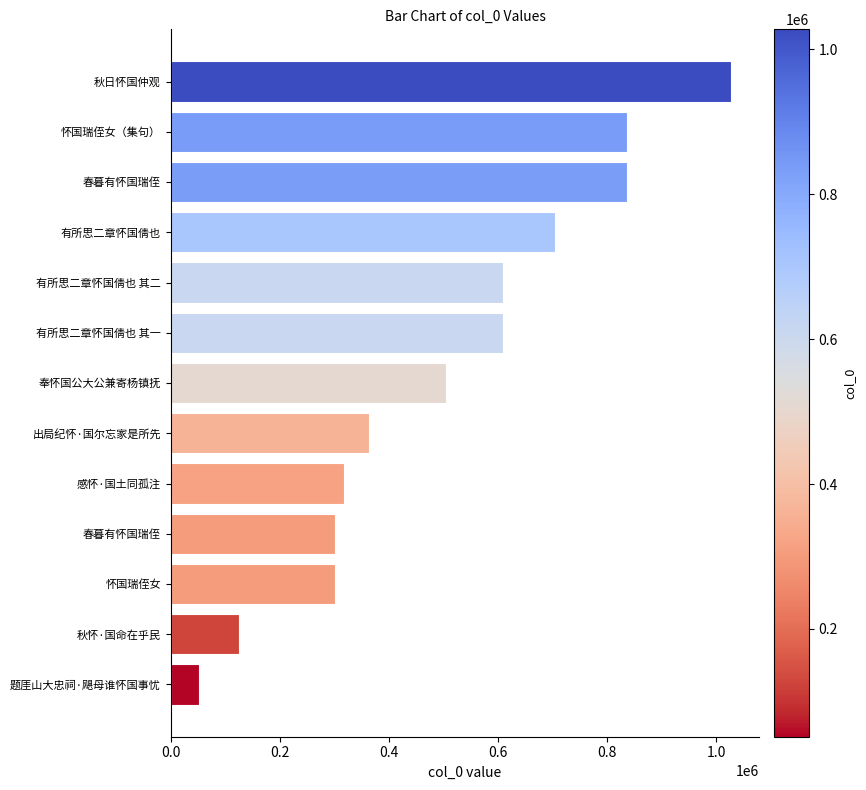

How many data points are less than 505602?

6